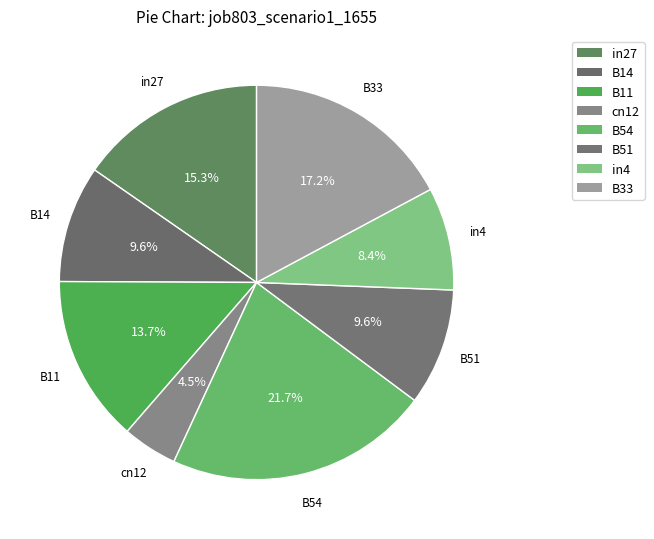

To the nearest percent, what is the difference between the largest and smallest slice percentages?

17%